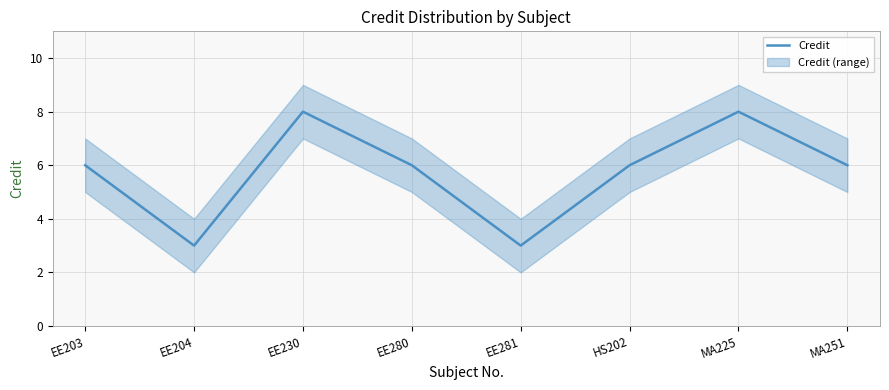

What is the difference between the maximum and minimum values?

5